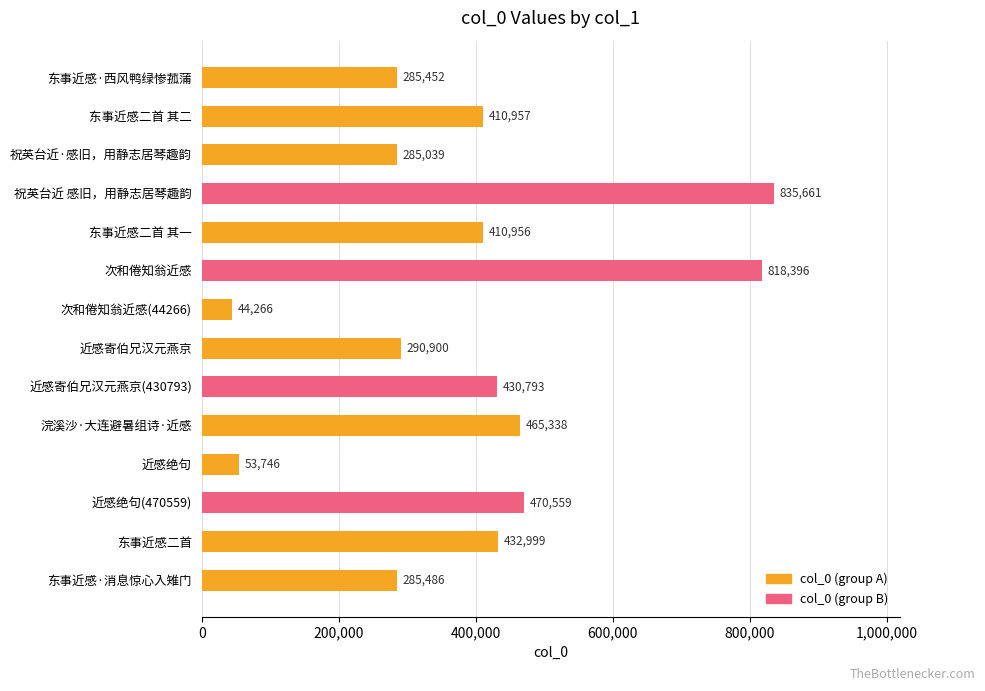

Rank the categories by value from highest to lowest.

祝英台近 感旧，用静志居琴趣韵, 次和倦知翁近感, 近感绝句(470559), 浣溪沙·大连避暑组诗·近感, 东事近感二首, 近感寄伯兄汉元燕京(430793), 东事近感二首 其二, 东事近感二首 其一, 近感寄伯兄汉元燕京, 东事近感·消息惊心入雉门, 东事近感·西风鸭绿惨菰蒲, 祝英台近·感旧，用静志居琴趣韵, 近感绝句, 次和倦知翁近感(44266)